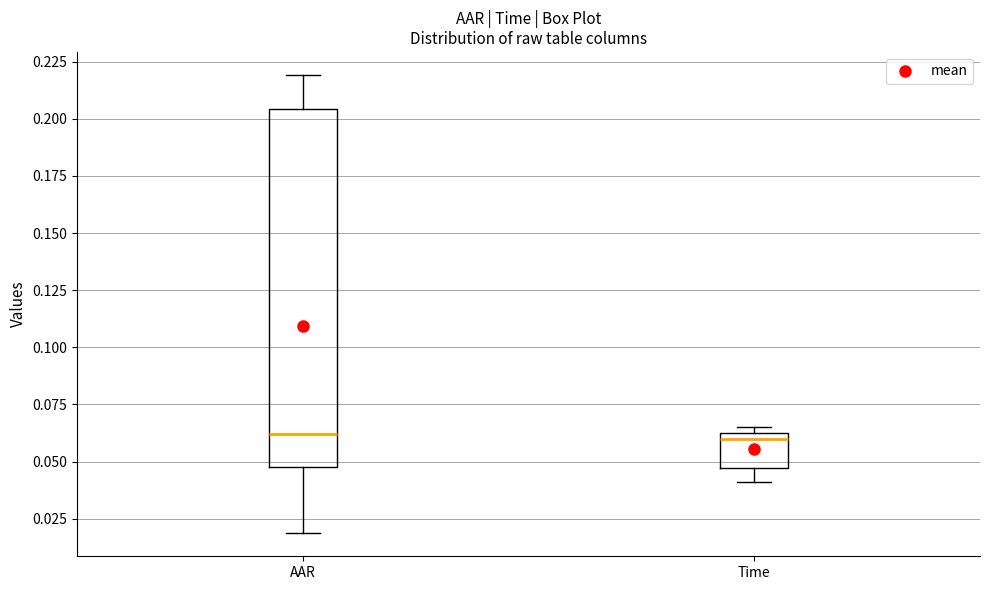

Reading left to right, transcribe this box plot: for each box, give where its median line is, the range the box spans, and where its two whiskers end, as read against the y-axis. The values are not printed on the chart, so give them approximately, as read against the axis.

AAR: median 0.060, box 0.045 to 0.205, whiskers 0.020 to 0.220
Time: median 0.060, box 0.045 to 0.065, whiskers 0.040 to 0.065 (just above the box's upper edge)